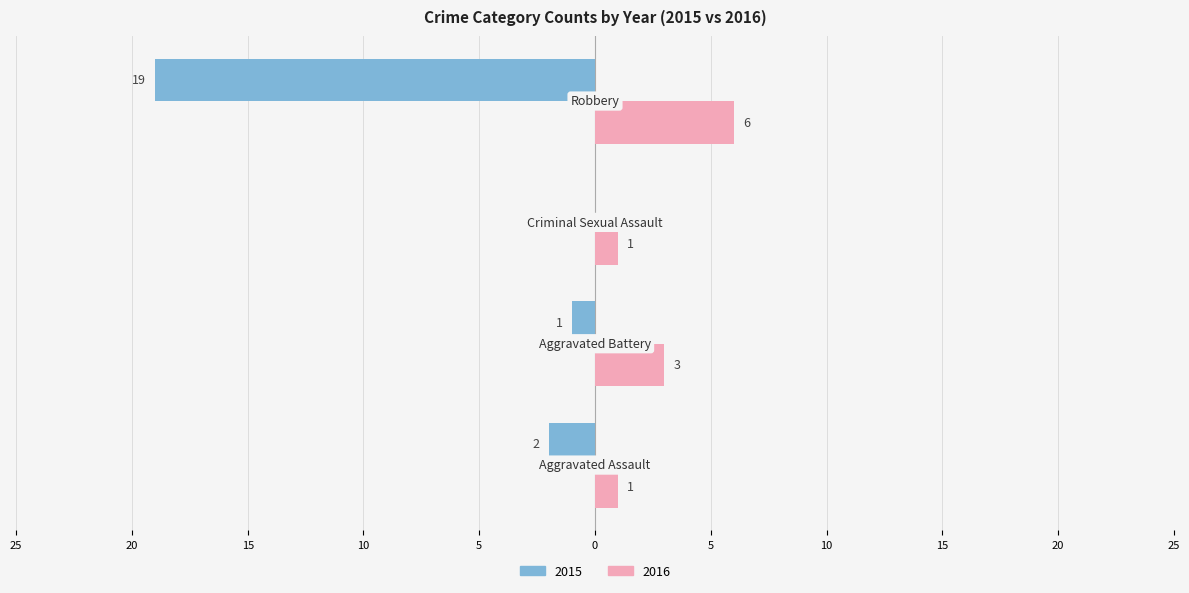

What are all the series names shown in the legend?

2015, 2016